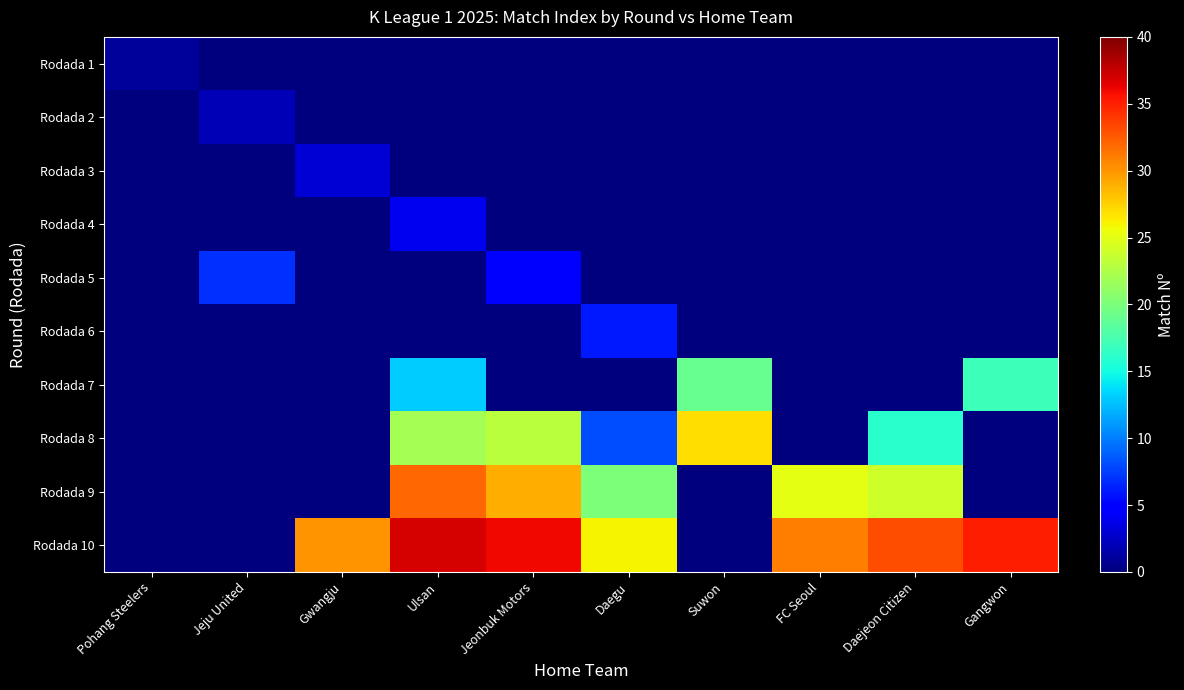

At Jeonbuk Motors, list the series in order from smallest to largest.

Rodada 1, Rodada 2, Rodada 3, Rodada 4, Rodada 6, Rodada 7, Rodada 5, Rodada 8, Rodada 9, Rodada 10